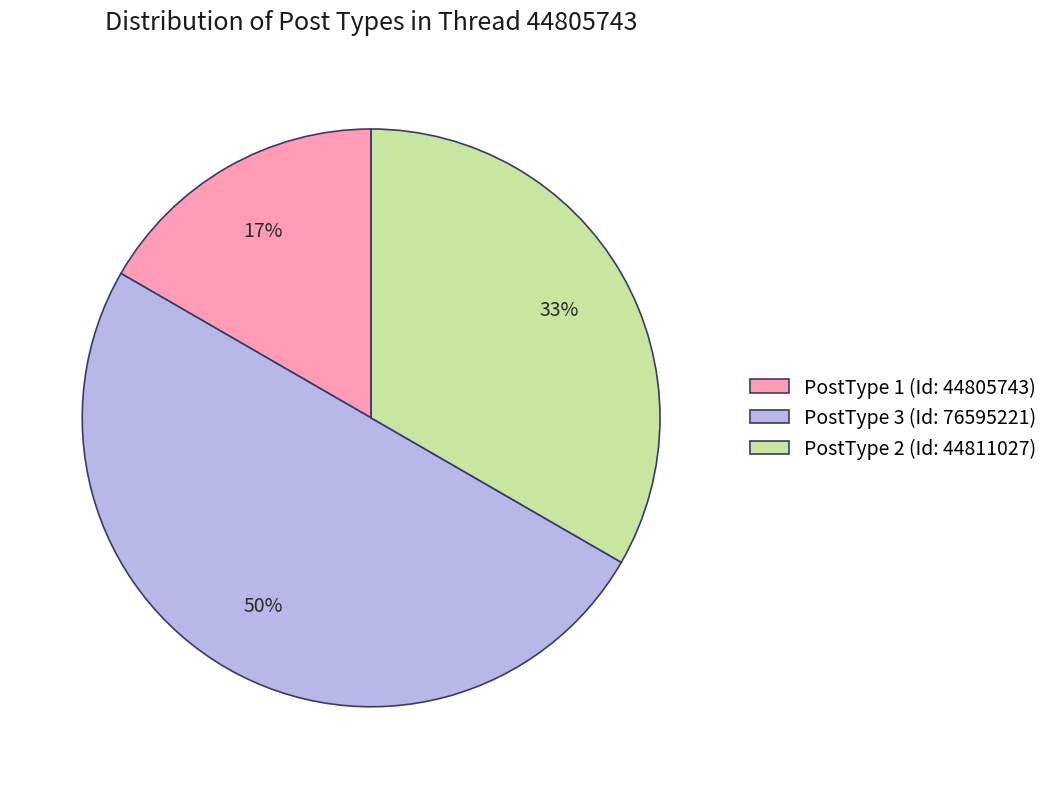

Which has a higher value, PostType 2 (Id: 44811027) or PostType 3 (Id: 76595221)?

PostType 3 (Id: 76595221)